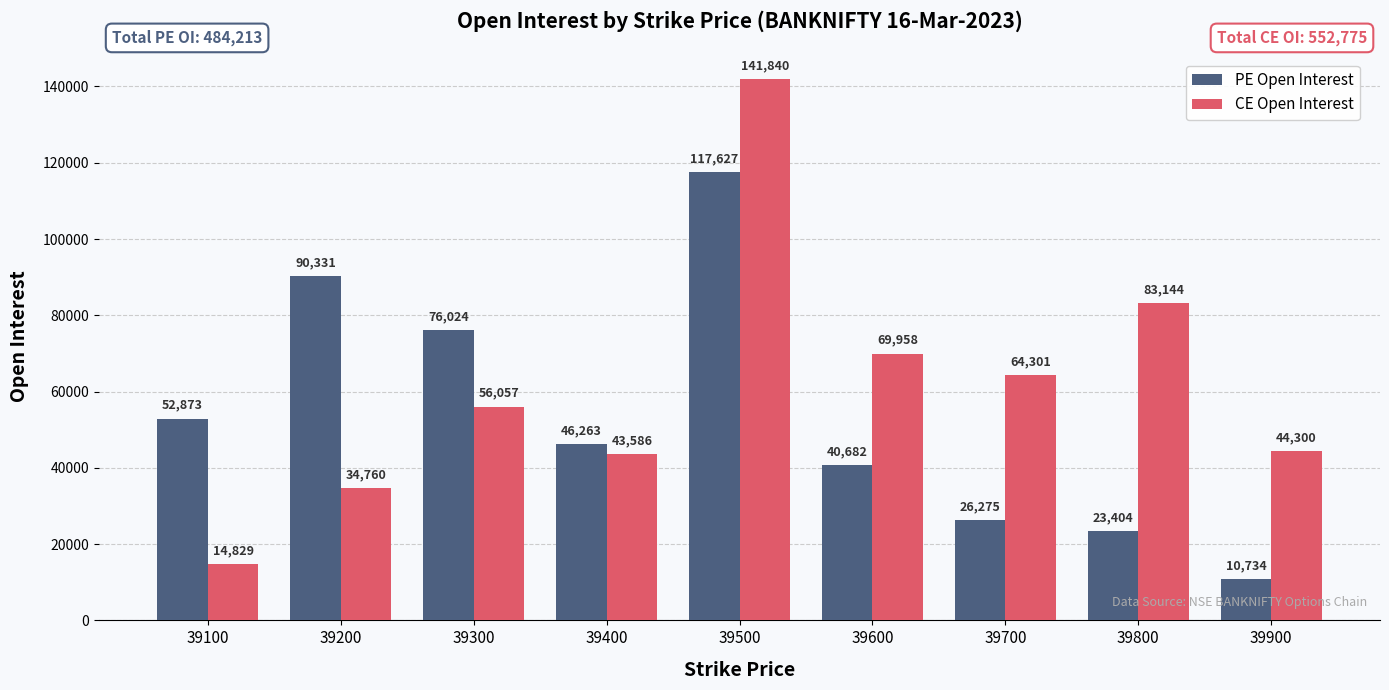

What is the sum of the PE Open Interest values at 39900 and 39400?

56997